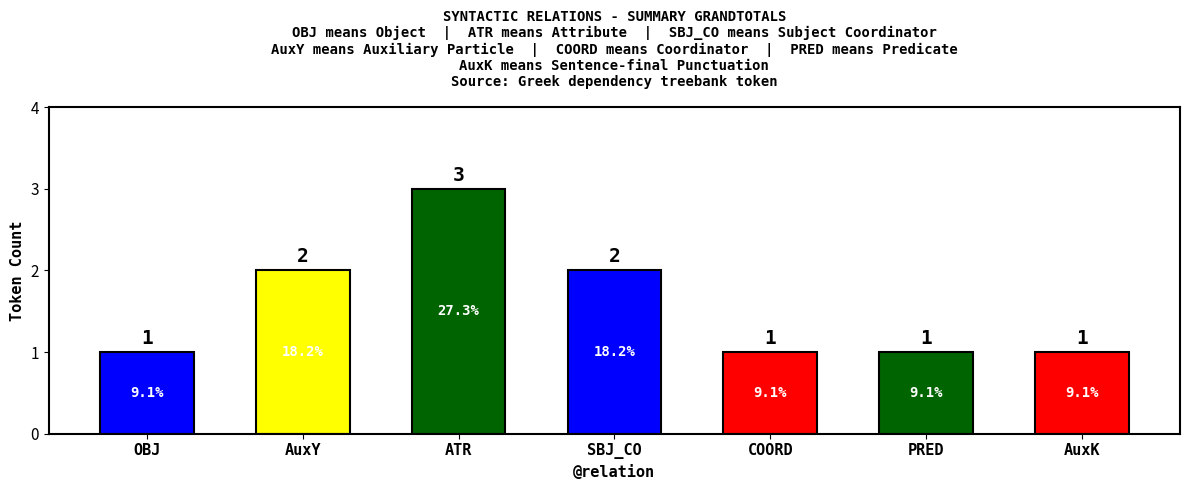

What is the average value?

2